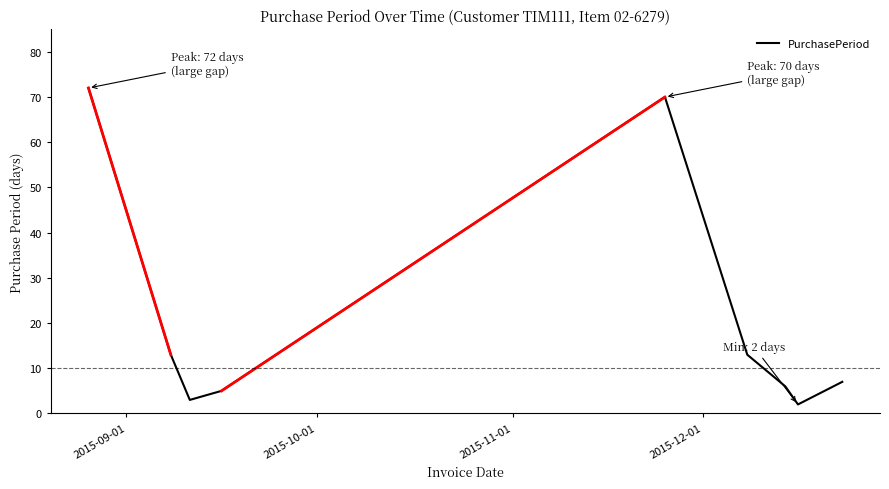

What is the greatest value displayed?

72